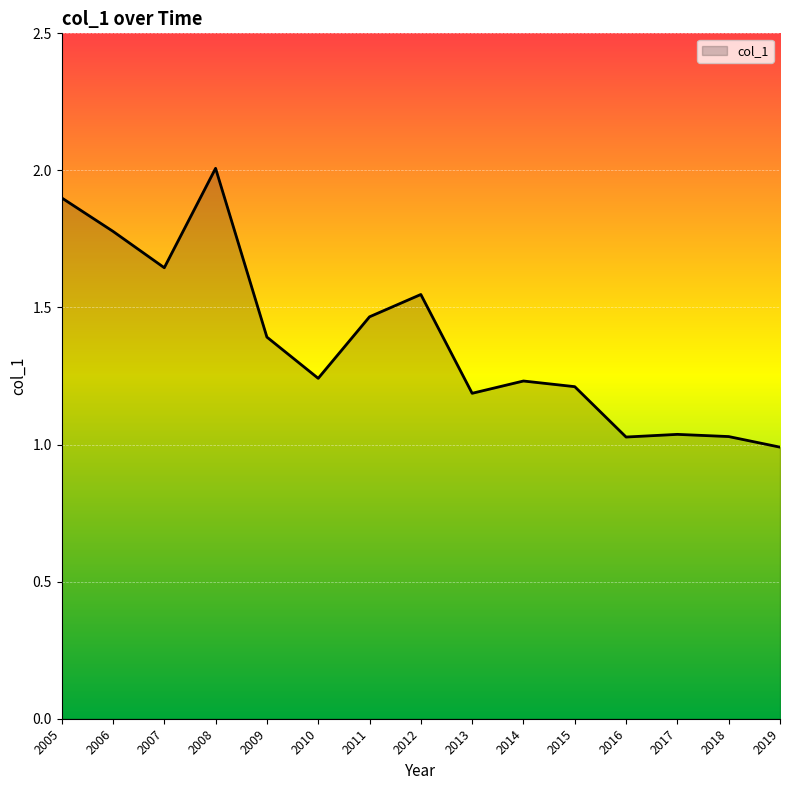

Is it true that the value at 2010 is 2.0?

False